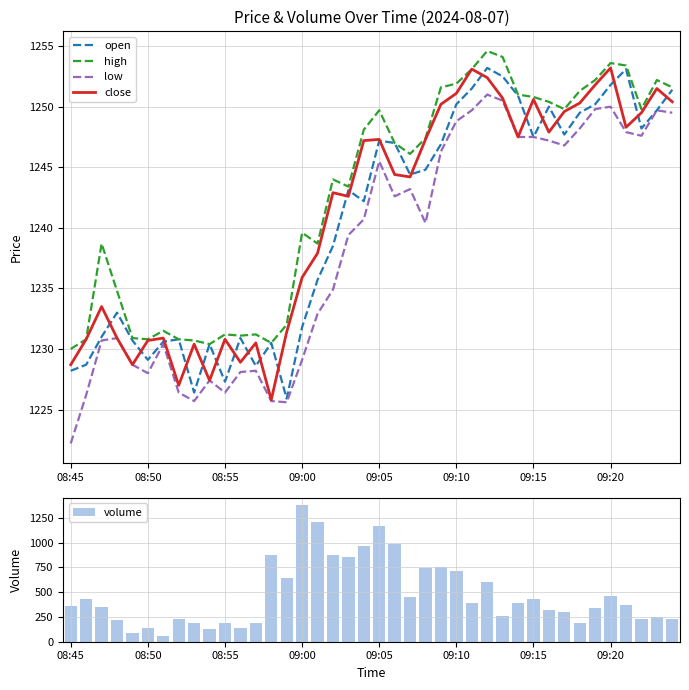

True or false: low and high cross at least once.

False